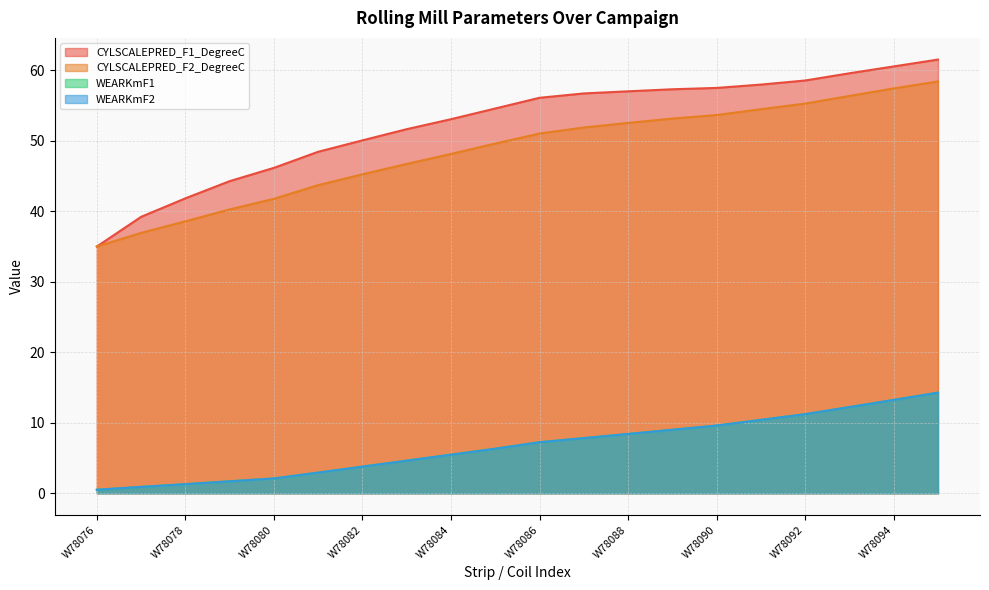

What is the difference between the CYLSCALEPRED_F2_DegreeC values at W78077 and W78086?

14.1